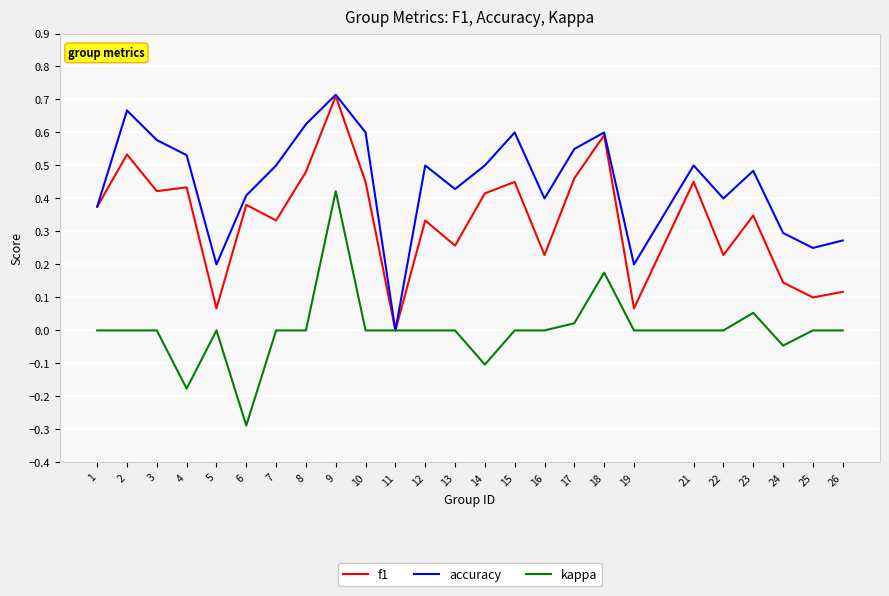

Count the number of categories in the chart.

25